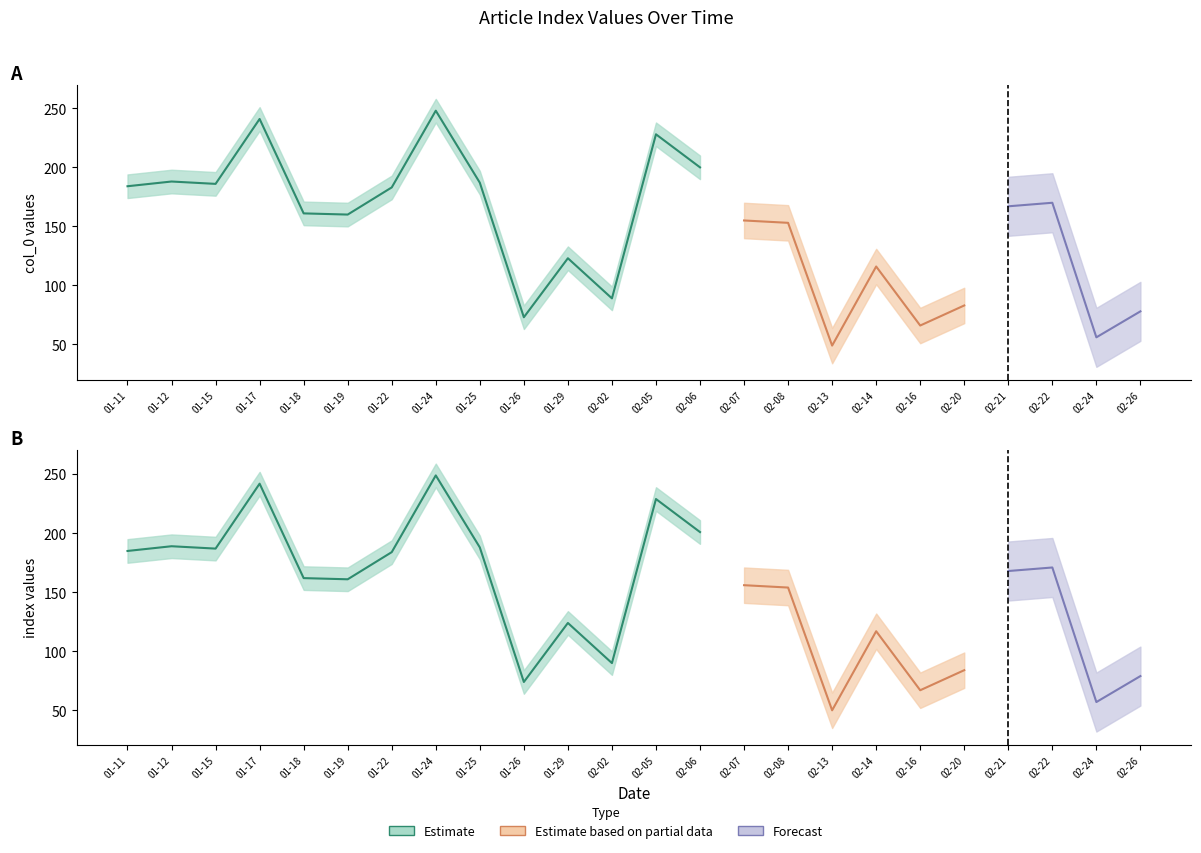

Reading left to right, what are all the values shown in this chart?

col_0: 2018-01-11=184	2018-01-12=188	2018-01-15=186	2018-01-17=241	2018-01-18=161	2018-01-19=160	2018-01-22=183	2018-01-24=248	2018-01-25=187	2018-01-26=73	2018-01-29=123	2018-02-02=89	2018-02-05=228	2018-02-06=200	2018-02-07=155	2018-02-08=153	2018-02-13=49	2018-02-14=116	2018-02-16=66	2018-02-20=83	2018-02-21=167	2018-02-22=170	2018-02-24=56	2018-02-26=78
index: 2018-01-11=185	2018-01-12=189	2018-01-15=187	2018-01-17=242	2018-01-18=162	2018-01-19=161	2018-01-22=184	2018-01-24=249	2018-01-25=188	2018-01-26=74	2018-01-29=124	2018-02-02=90	2018-02-05=229	2018-02-06=201	2018-02-07=156	2018-02-08=154	2018-02-13=50	2018-02-14=117	2018-02-16=67	2018-02-20=84	2018-02-21=168	2018-02-22=171	2018-02-24=57	2018-02-26=79